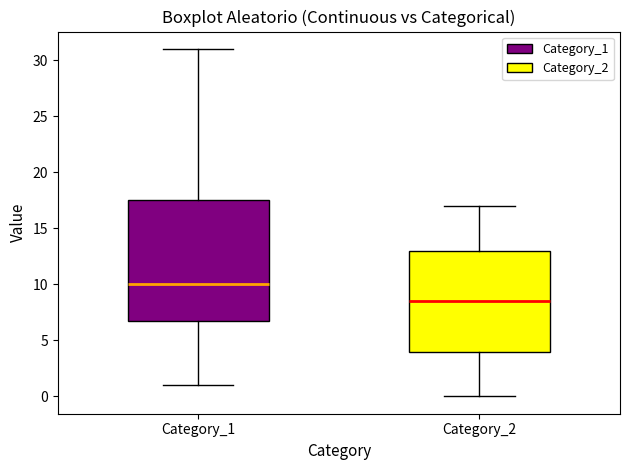

Reading left to right, transcribe this box plot: for each box, give where its median line is, the range the box spans, and where its two whiskers end, as read against the y-axis. The values are not printed on the chart, so give them approximately, as read against the axis.

Category_1: median 10.0, box 7.0 to 17.5, whiskers 1.0 to 31.0
Category_2: median 8.5, box 4.0 to 13.0, whiskers 0.0 to 17.0